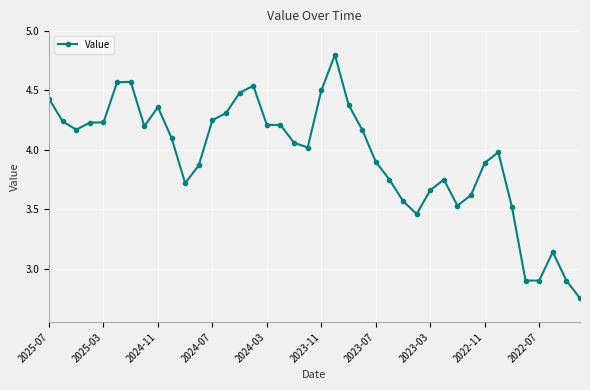

What is the difference between the second highest and second lowest values?

1.7